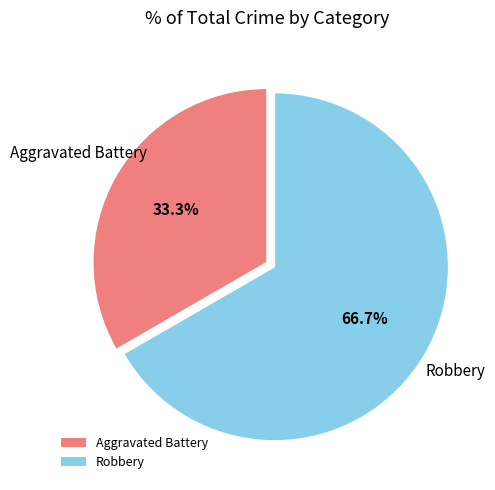

To the nearest percent, what percentage of the pie is Aggravated Battery?

33%